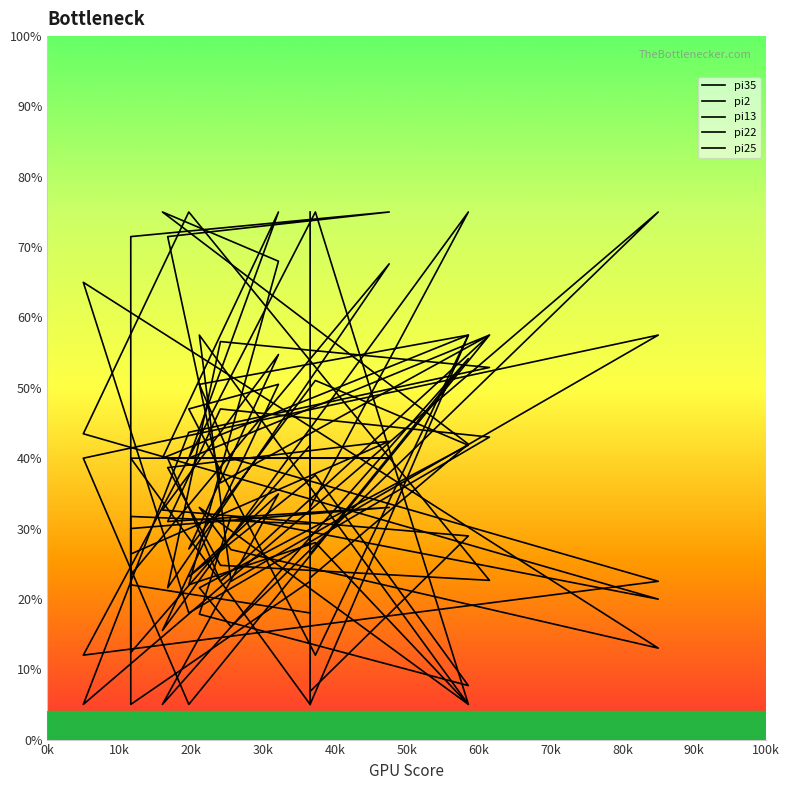

How many values in the pi35 series exceed 31?

10